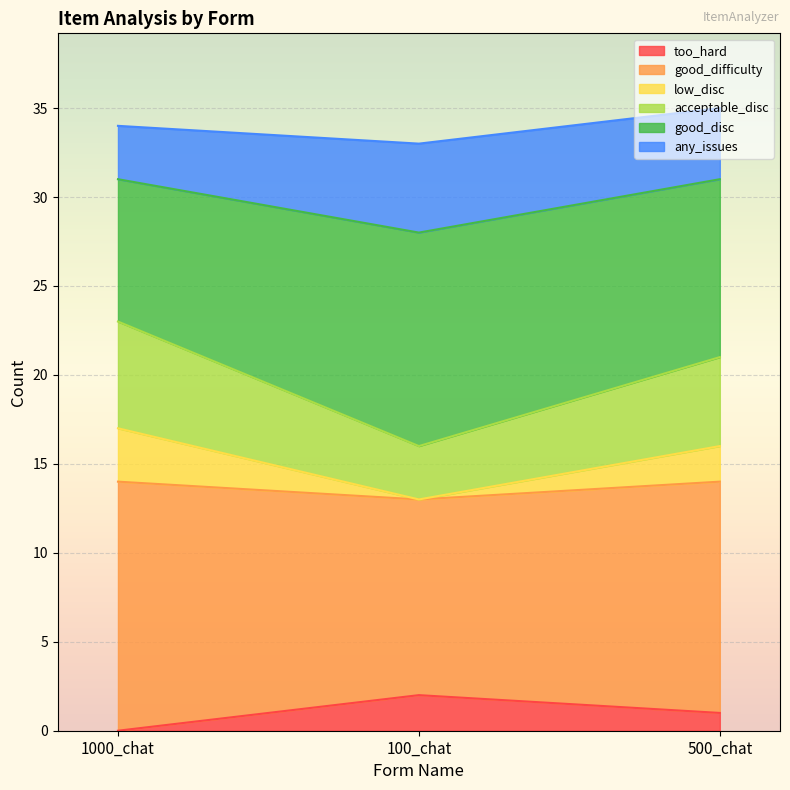

How many data points does each series have?

3